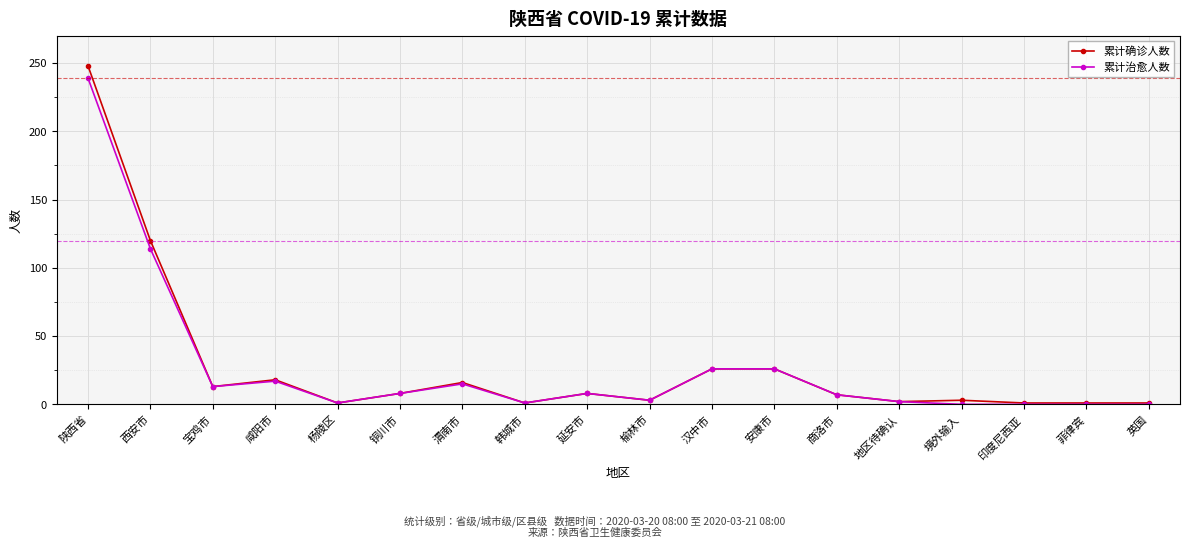

Is the value of 累计确诊人数 at 汉中市 greater than the value of 累计治愈人数 at 杨陵区?

Yes